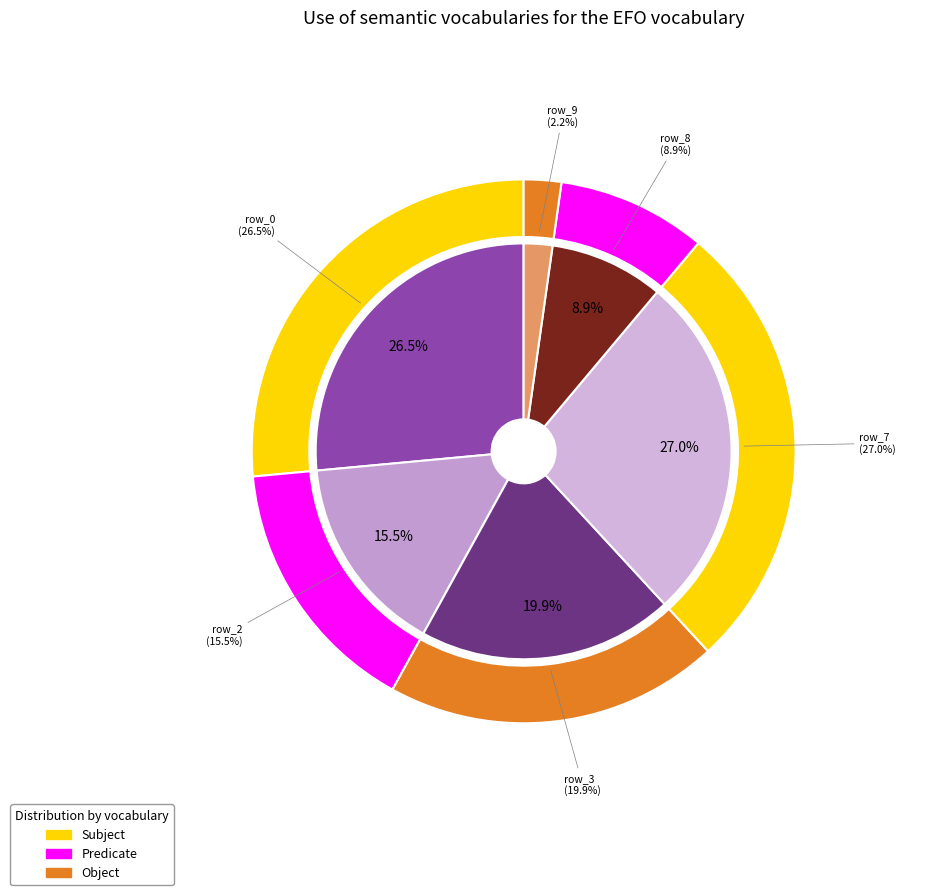

How many slices are in this pie chart?

6